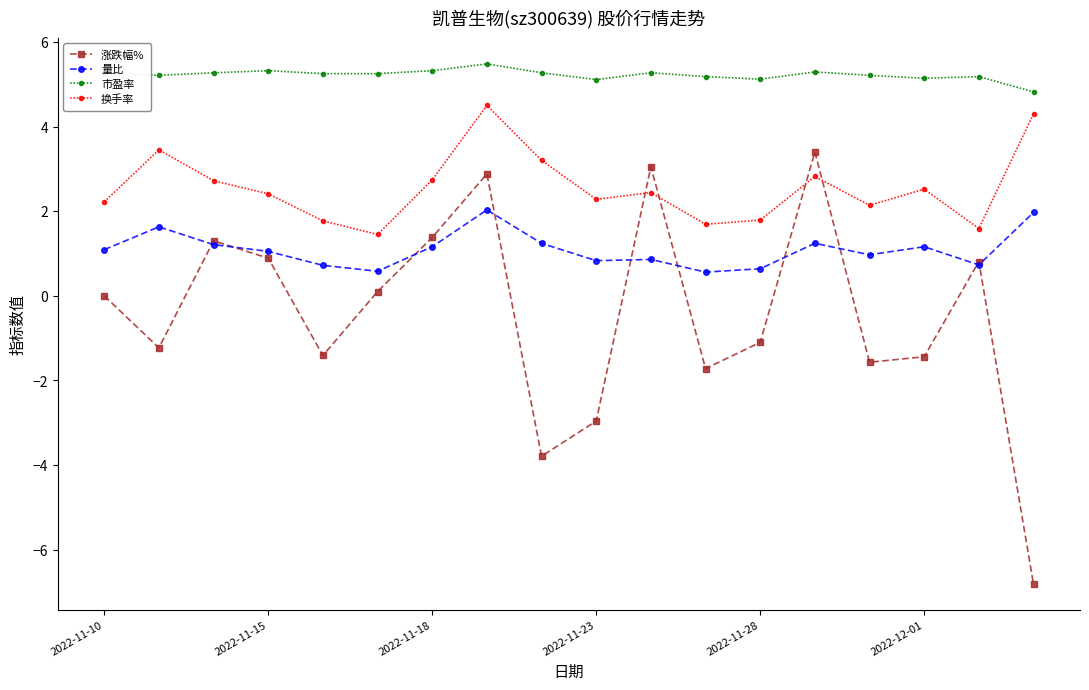

Which series has the largest total across all categories?

市盈率